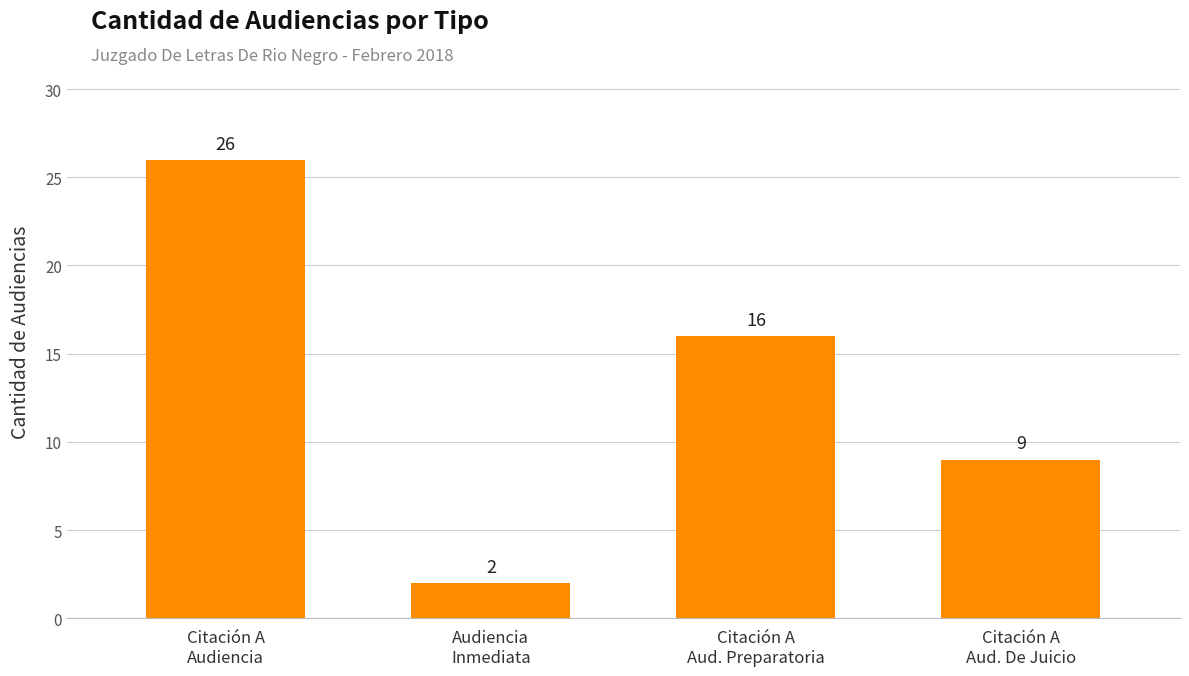

How many series are shown in this chart?

1